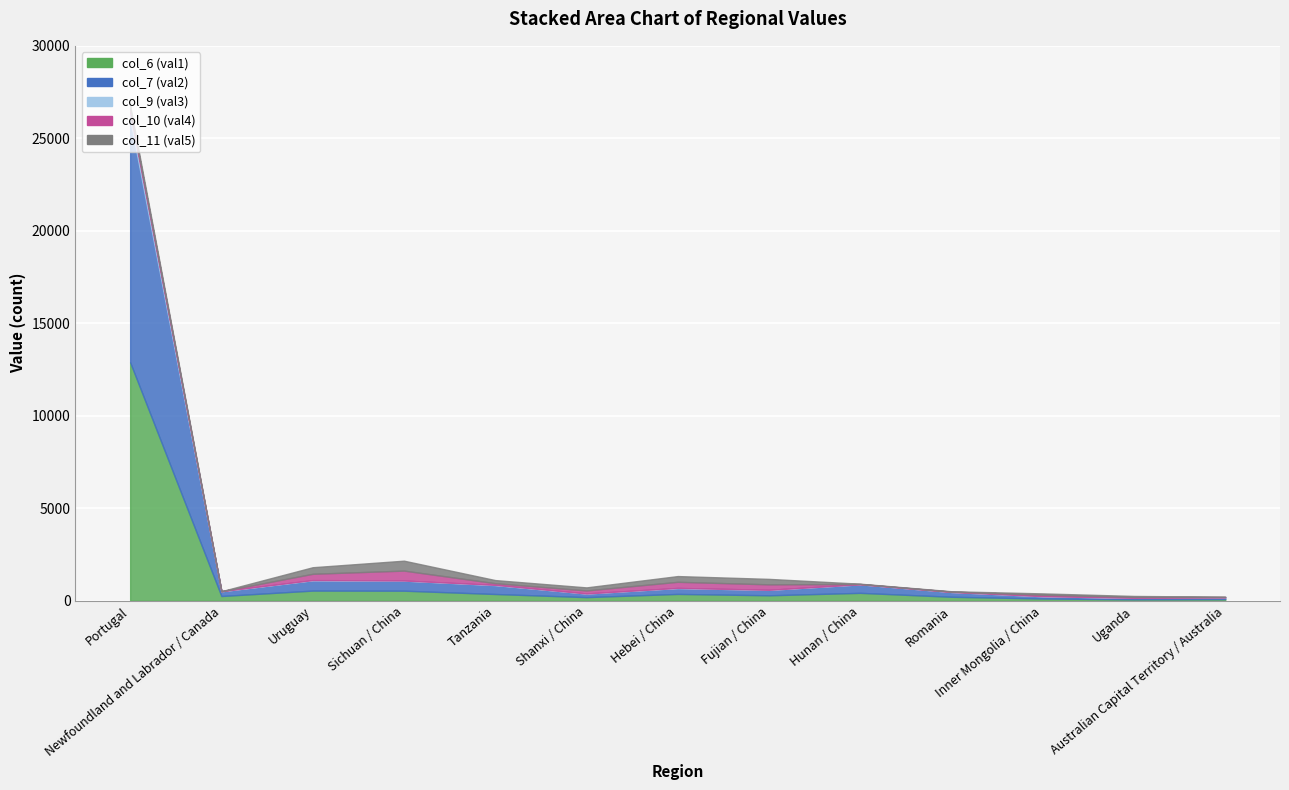

True or false: col_9 (val3) and col_7 (val2) intersect in this chart.

False